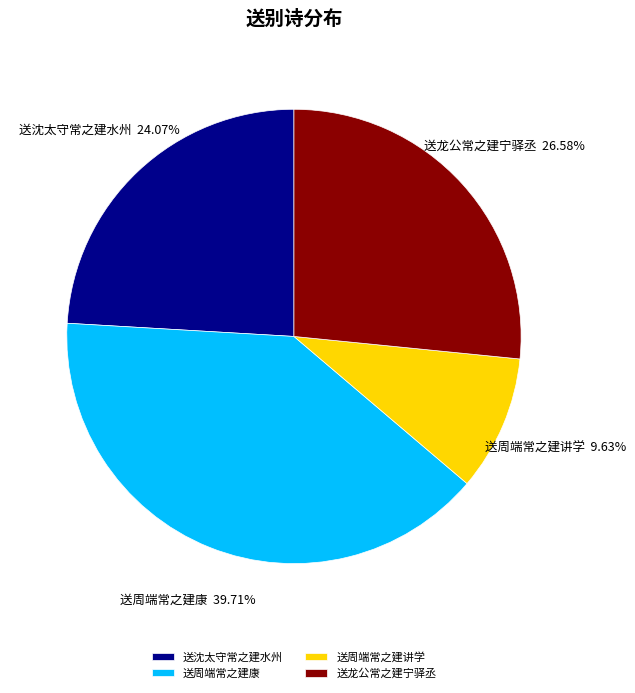

What percentage is the 送周端常之建讲学 slice, to the nearest percent?

10%